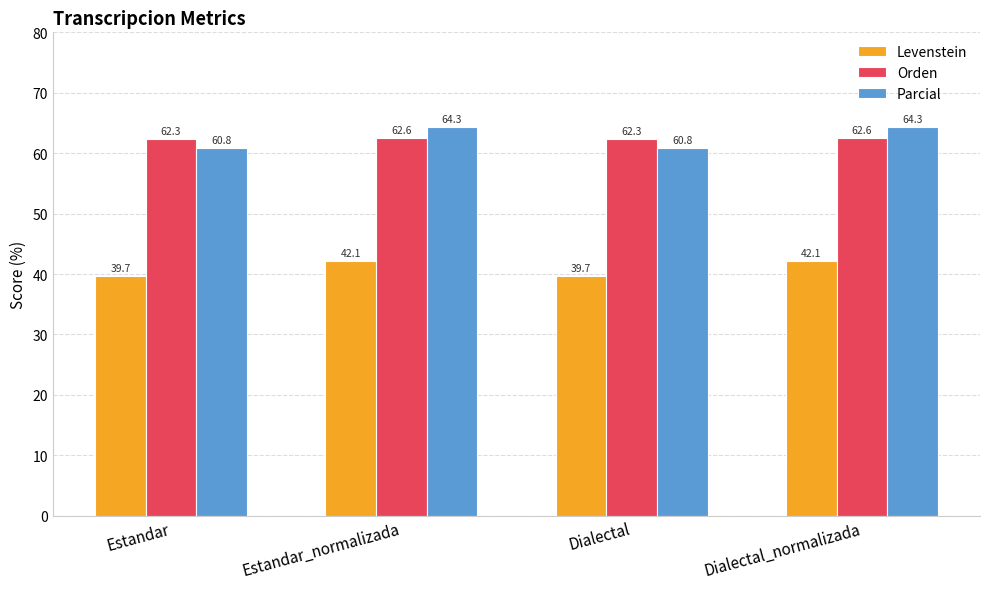

True or false: Orden has a value of 27.9 at Estandar.

False